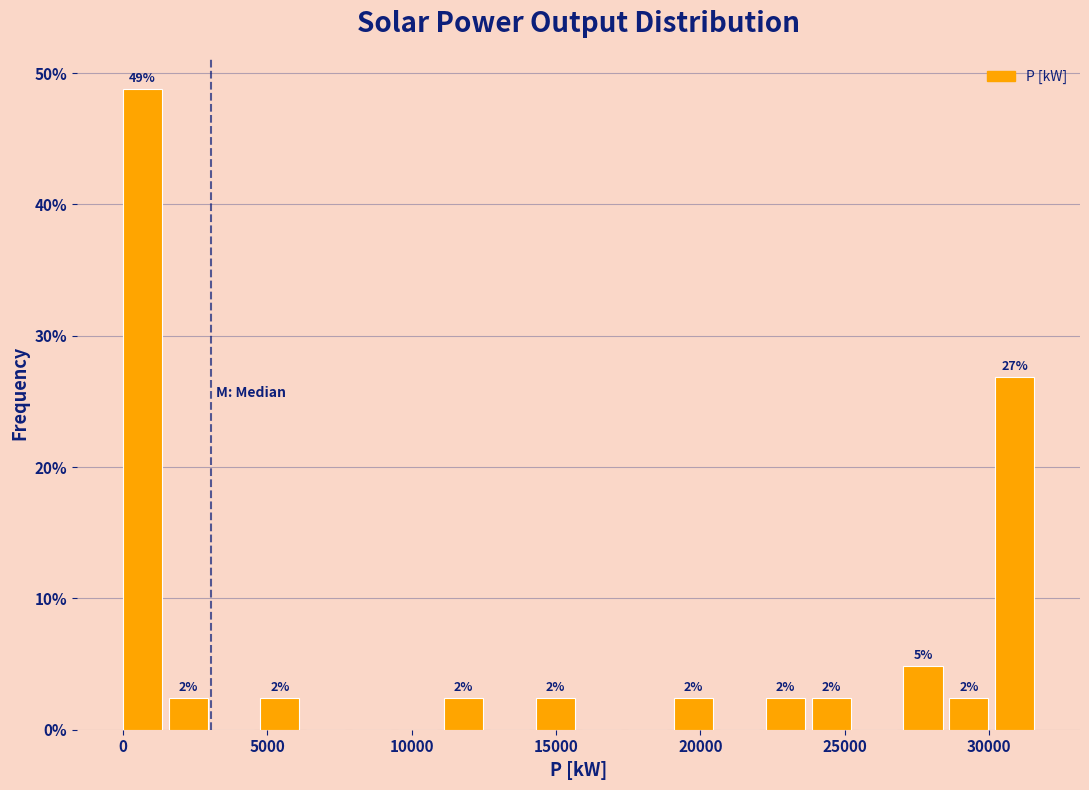

Around what value on the x-axis is the tallest bar? Give the approximate position of its centre, as read against the axis.

500